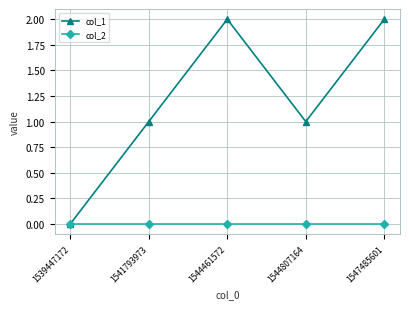

What is the sum of all col_1 values?

6